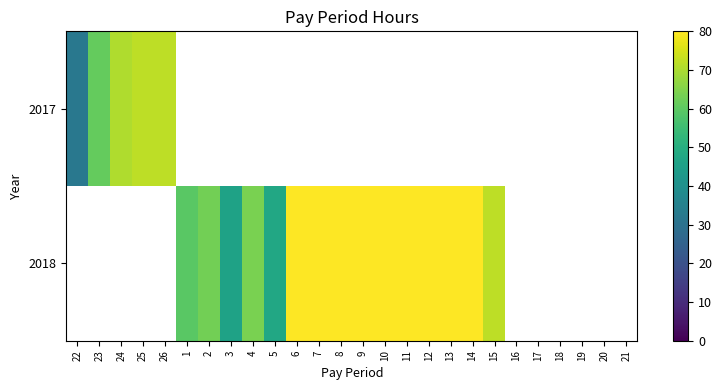

How many data points does each series have?

26